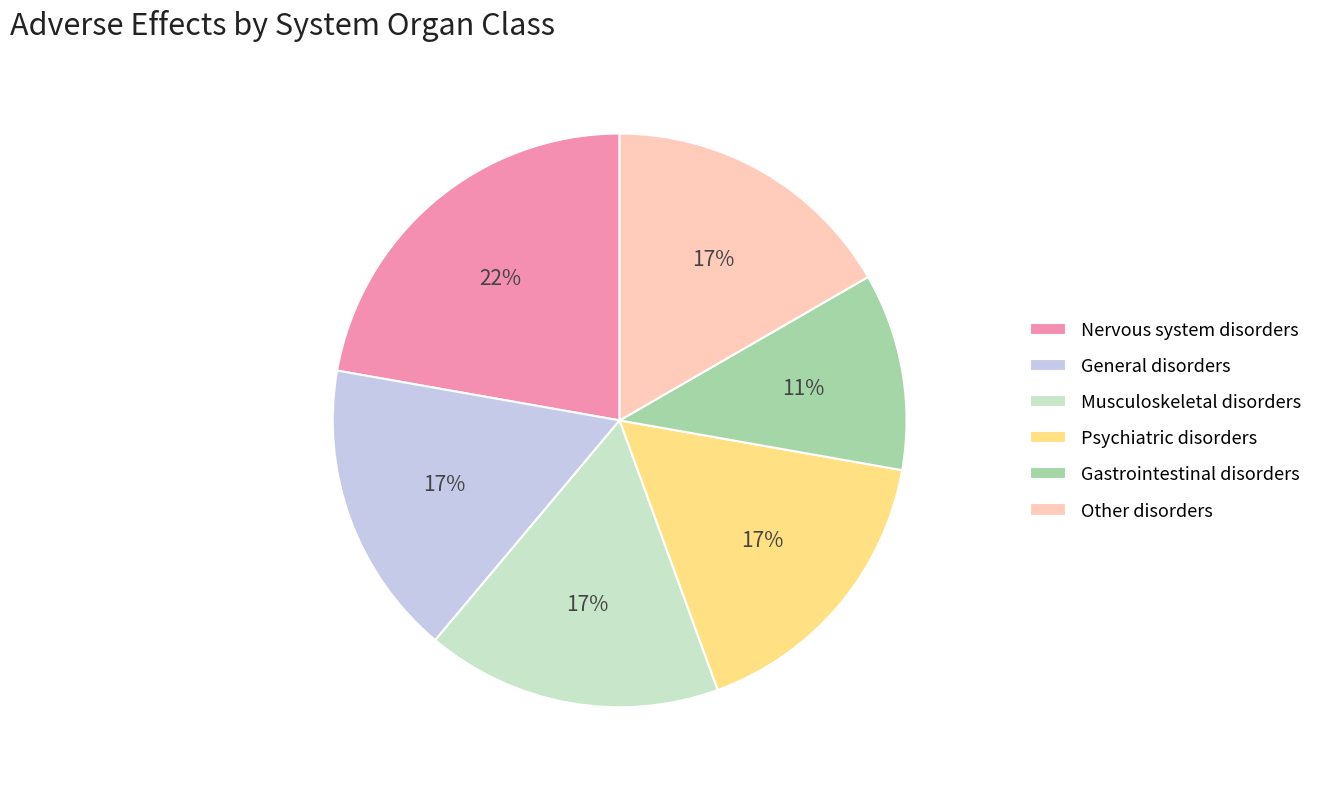

Is it true that Gastrointestinal disorders is 11% of the pie?

True